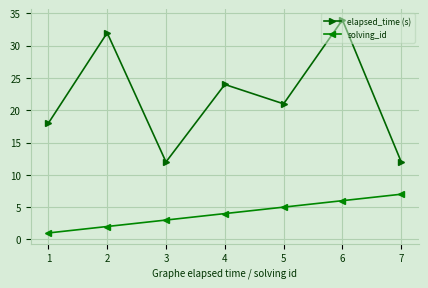

Reading left to right, what are all the values shown in this chart?

elapsed_time (s): 1=18	2=32	3=12	4=24	5=21	6=34	7=12
solving_id: 1=1	2=2	3=3	4=4	5=5	6=6	7=7